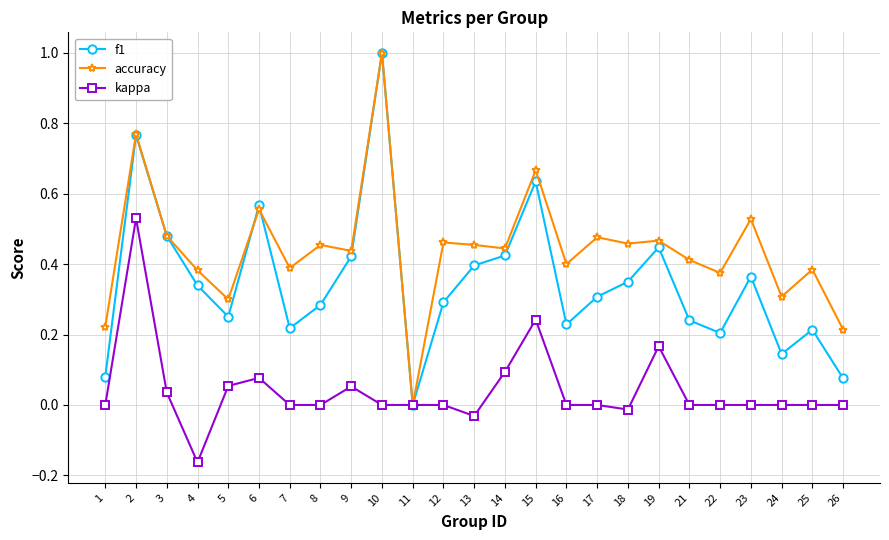

How many values in f1 are above zero?

24